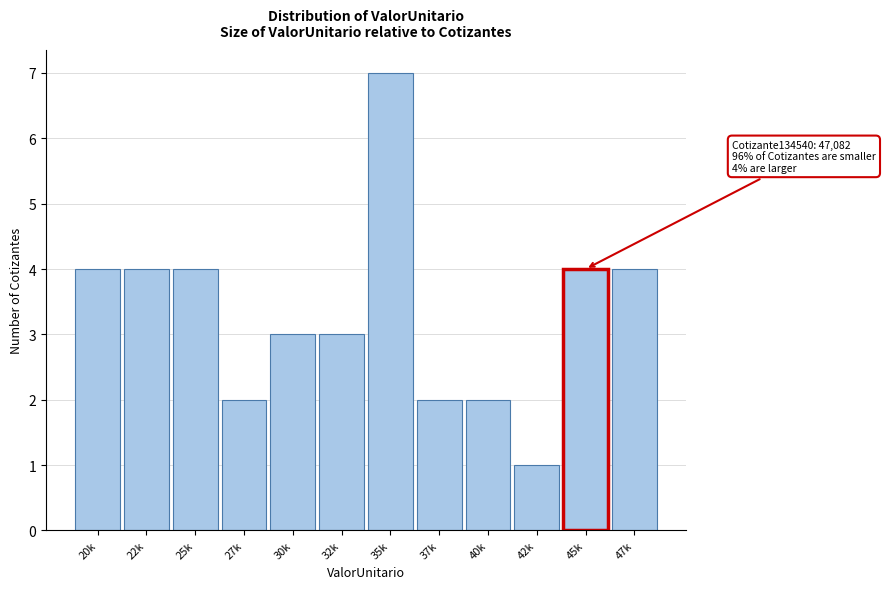

Reading right to left, extract all data points from this chart.

47k=4	45k=4	42k=1	40k=2	37k=2	35k=7	32k=3	30k=3	27k=2	25k=4	22k=4	20k=4